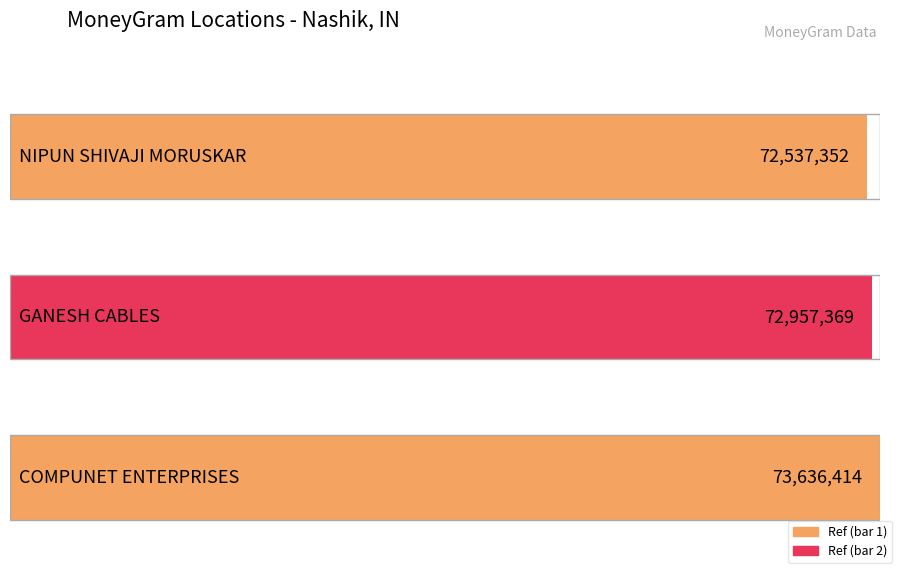

What is the label of the 1st bar from the right?

COMPUNET ENTERPRISES